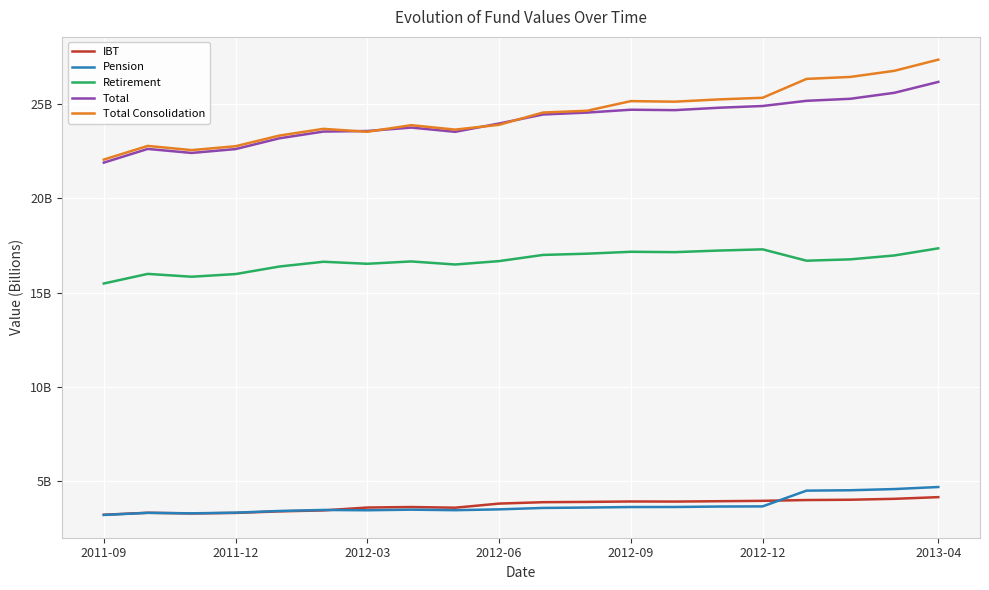

What is the maximum value for Total Consolidation?

27.4